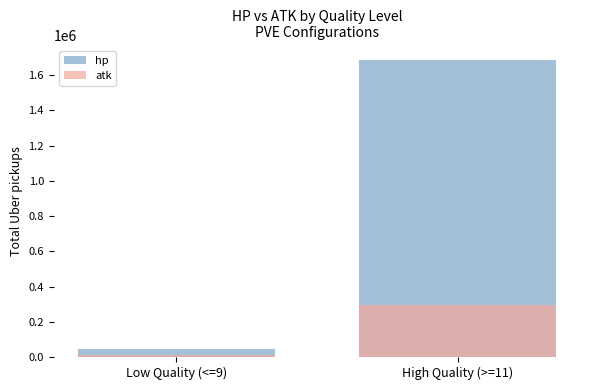

What position from the right is Low Quality (<=9)?

2